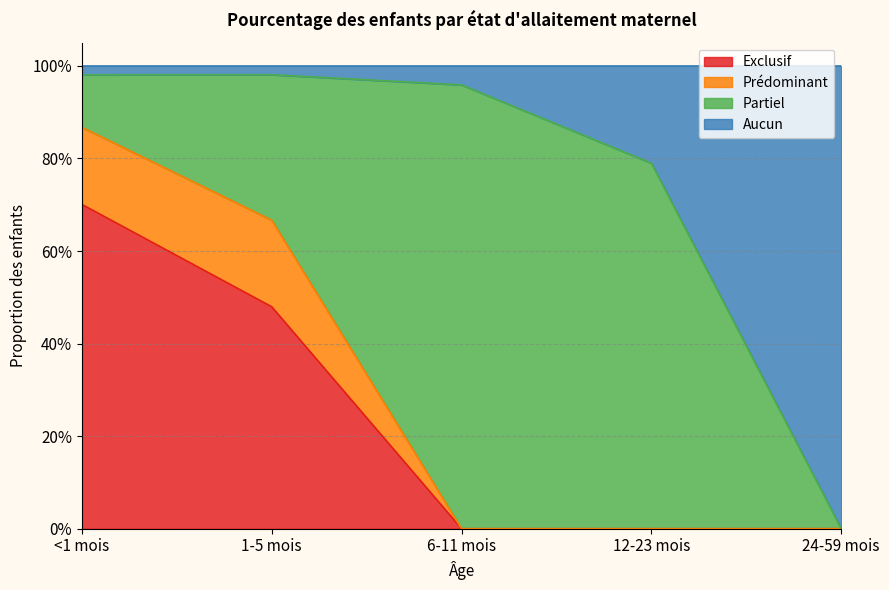

The value of Exclusif at 12-23 mois is 0.4. True or false?

False